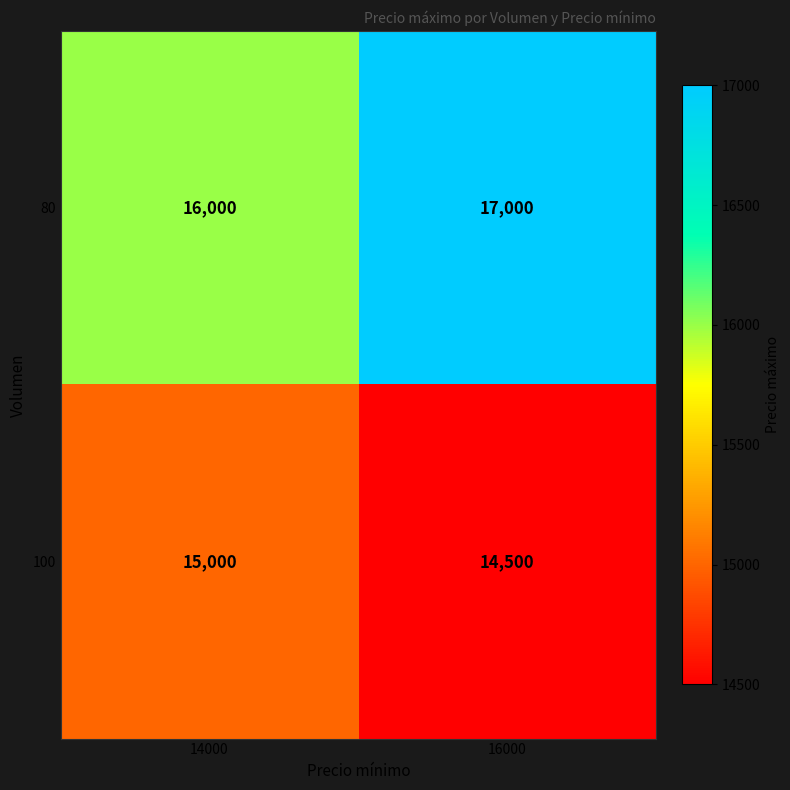

What is the sum of the 100 values at 16000 and 14000?

29500